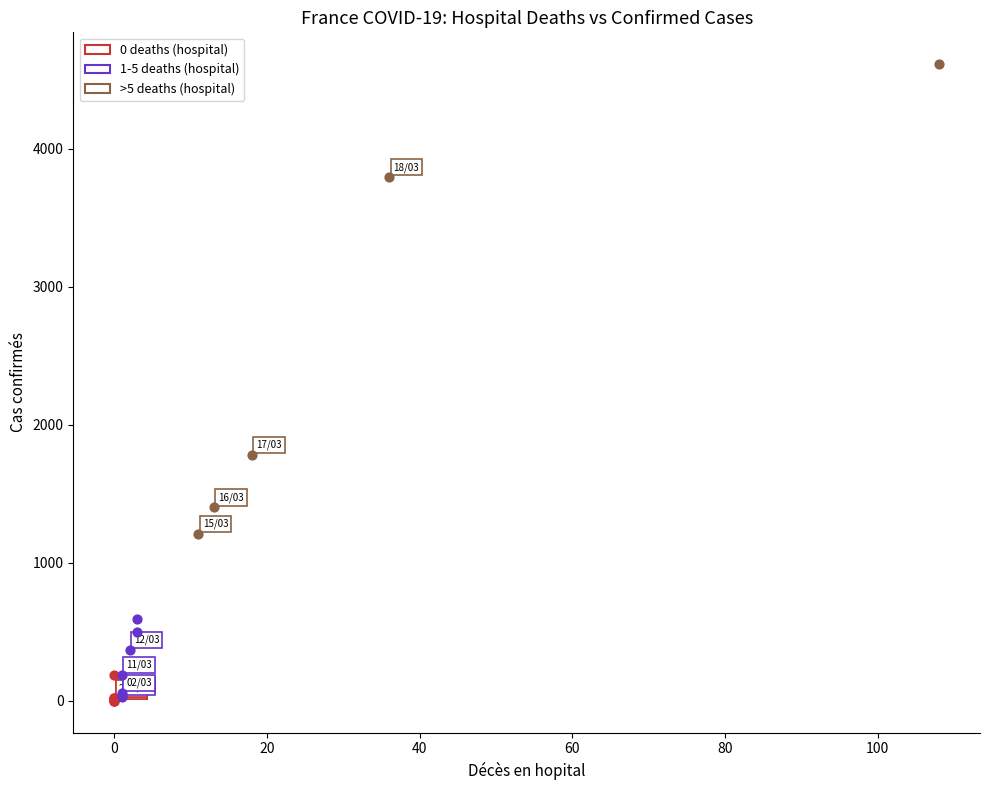

Which series has the widest spread of Y values?

>5 deaths (hospital)